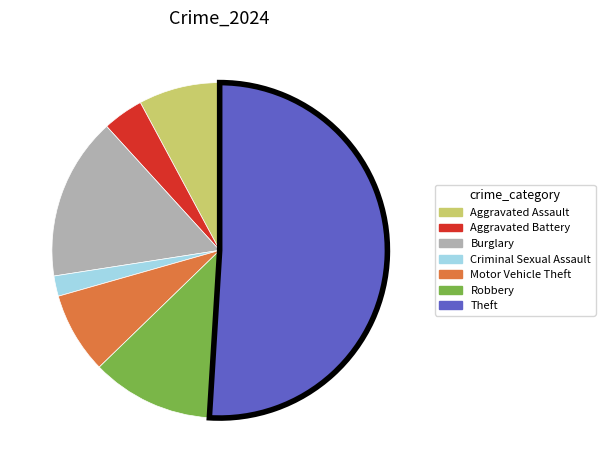

Is there a majority slice in this chart?

Yes